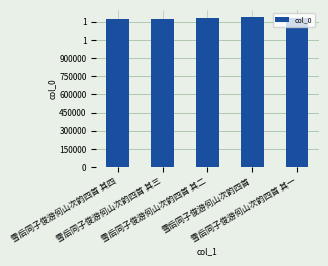

Does the chart contain any negative values?

No